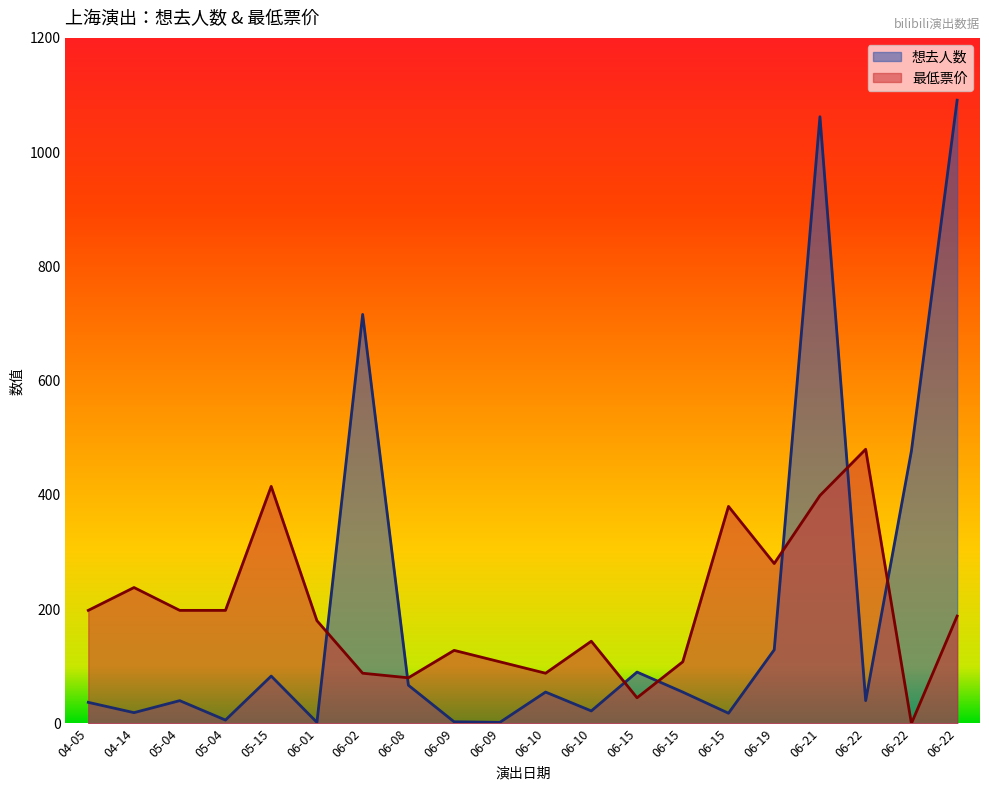

Which label corresponds to the largest value in the chart?

06-22